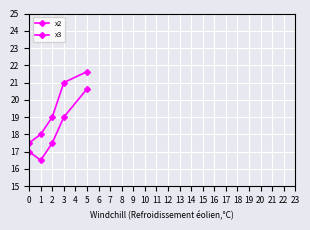

Reading left to right, extract all data points from this chart.

x2: 17.0	16.5	17.5	19.0	20.6
x3: 17.5	18.0	19.0	21.0	21.6